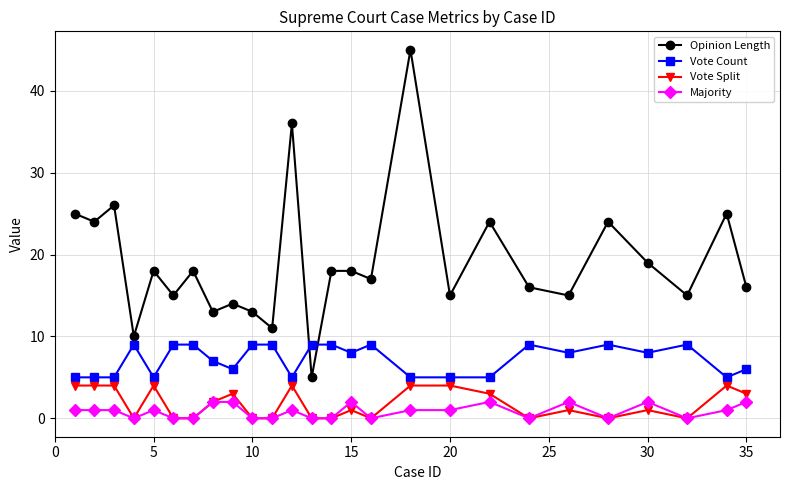

Which series has the largest range (max minus min)?

Opinion Length